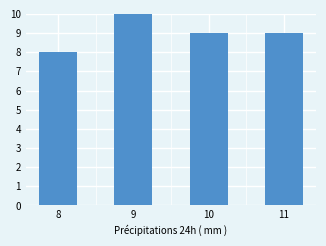

Rank the categories by value from highest to lowest.

9, 10, 11, 8